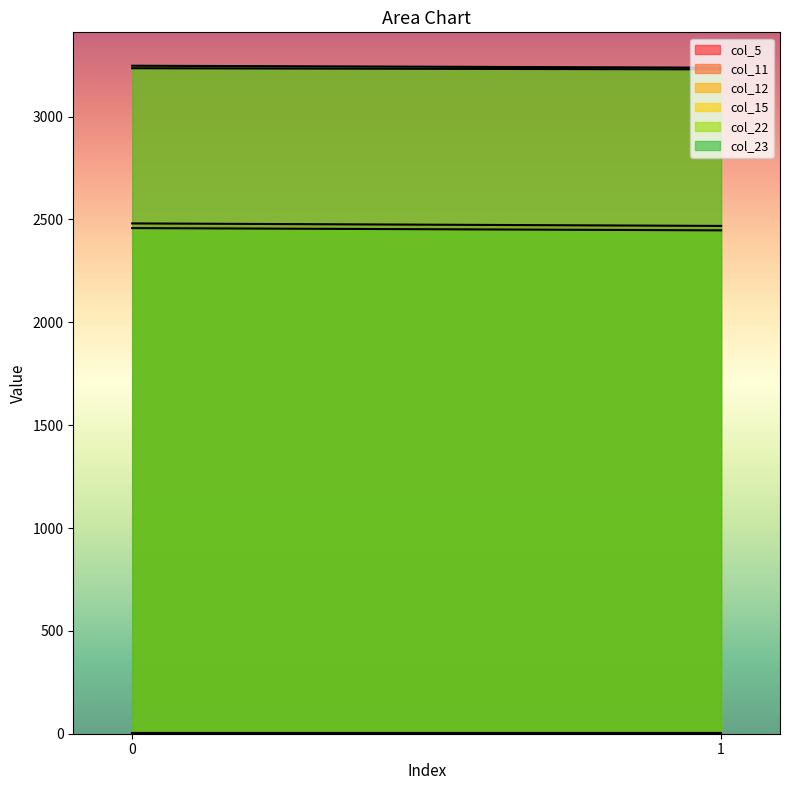

How many values in the col_23 series are below 3247?

1